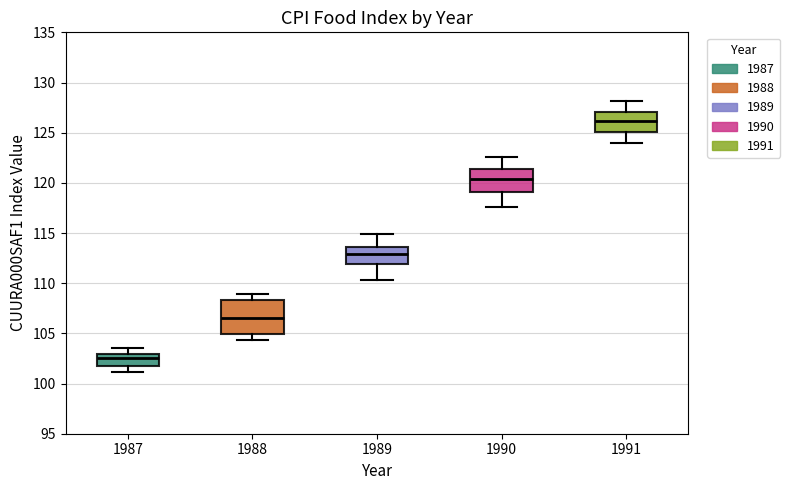

Which box is the tallest, from its lower edge to its upper edge?

1988